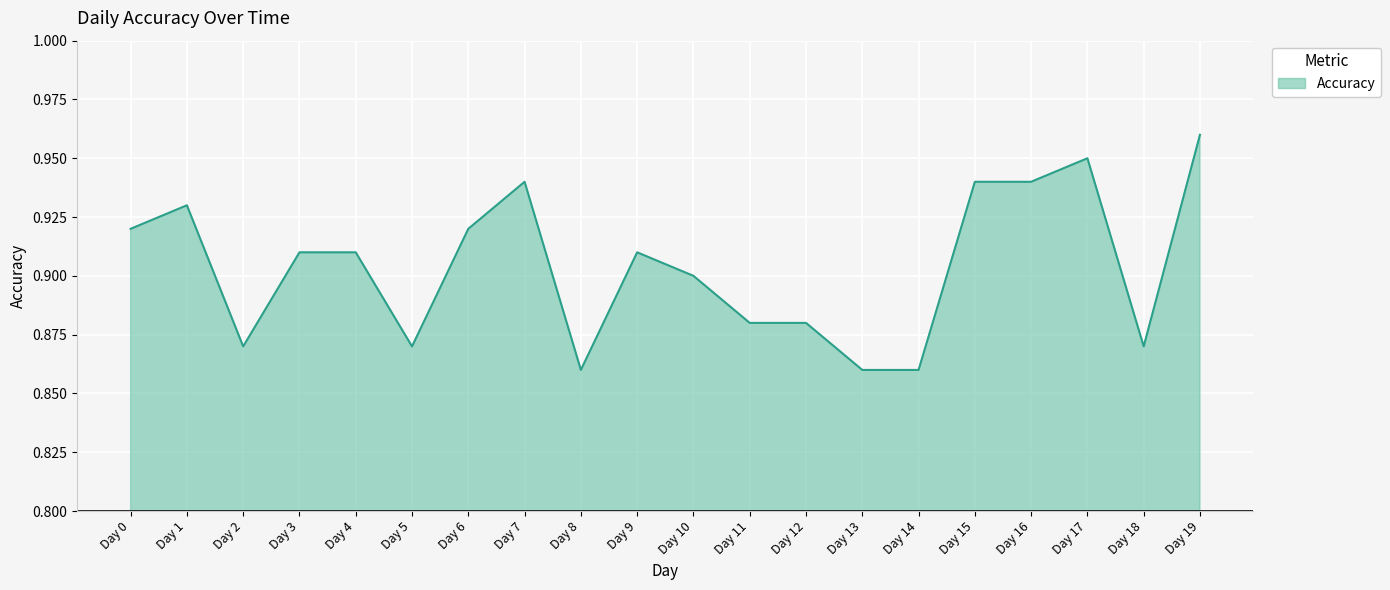

Between Day 15 and Day 1, which is larger?

Day 15